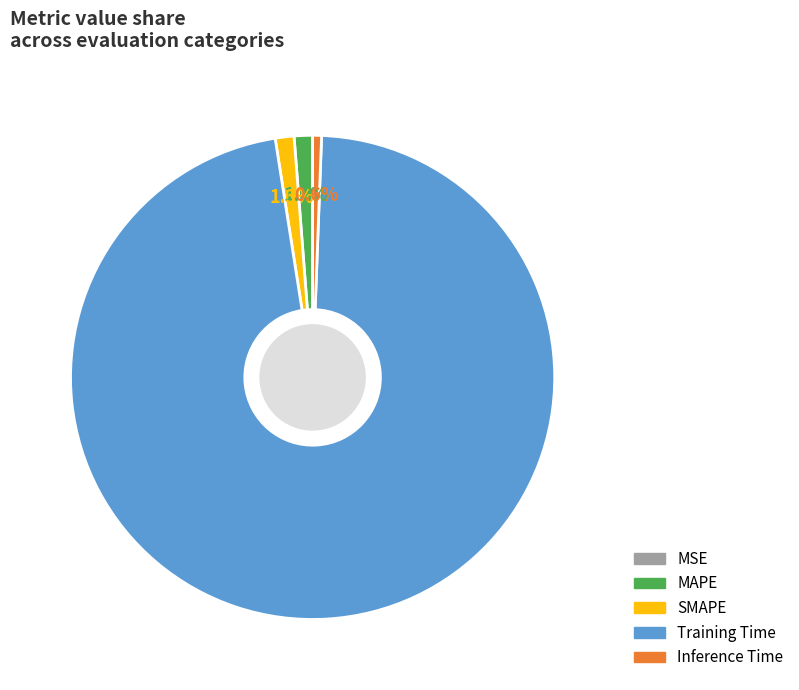

What percentage do Inference Time and Training Time together represent?

97.5%